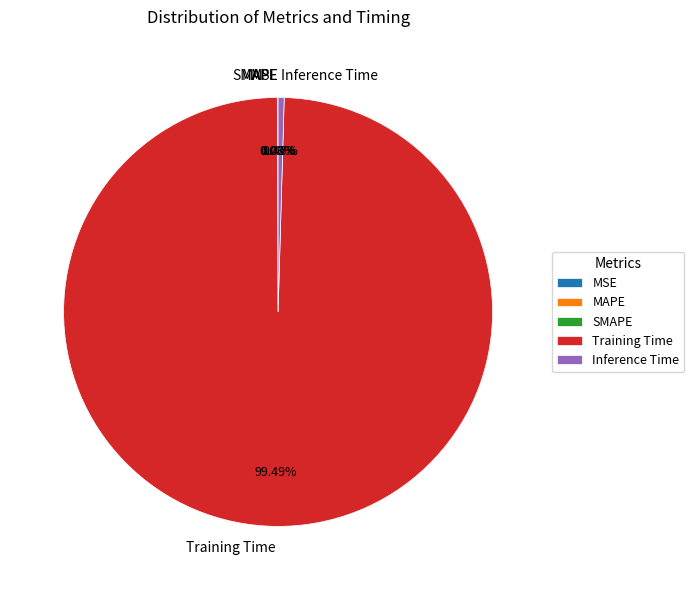

Is there any slice that represents more than half of the pie?

Yes